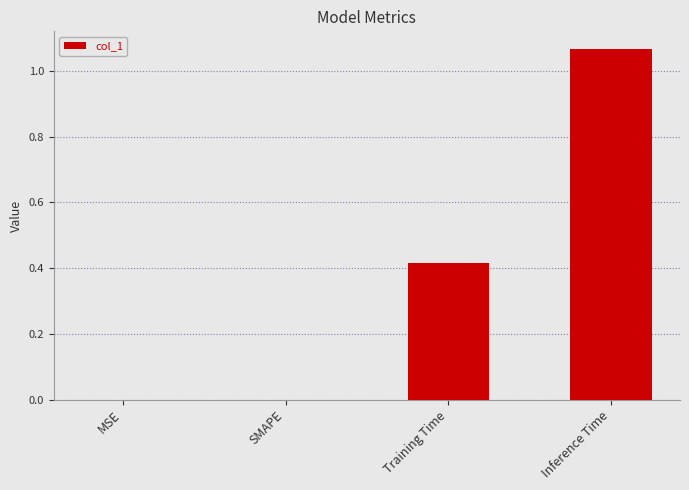

What is the change in value from SMAPE to Training Time?

+0.4